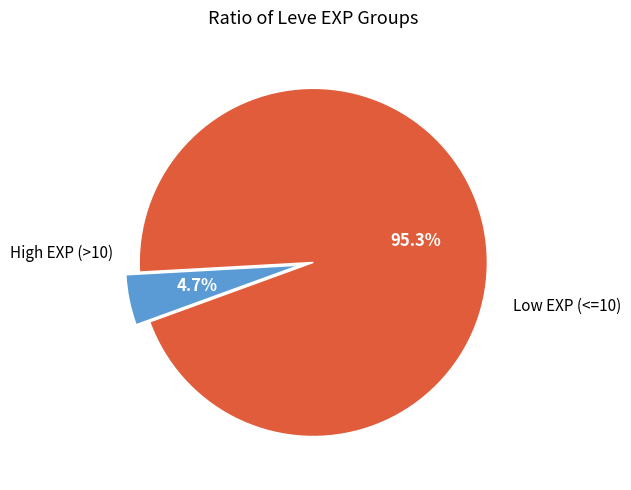

To the nearest percent, what is the difference between the largest and smallest slice percentages?

91%